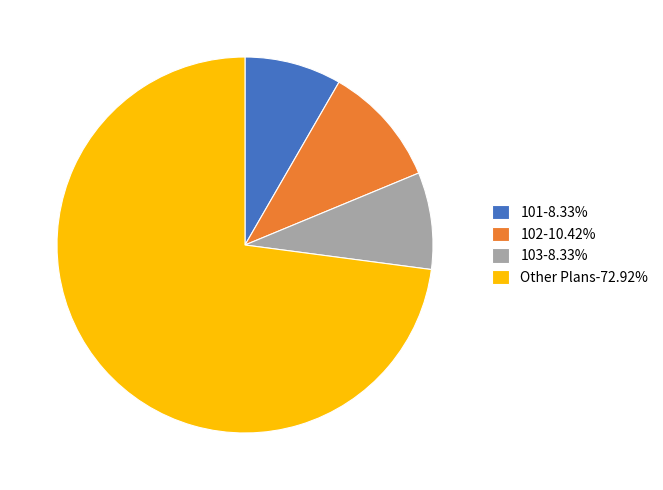

Is there a majority slice in this chart?

Yes